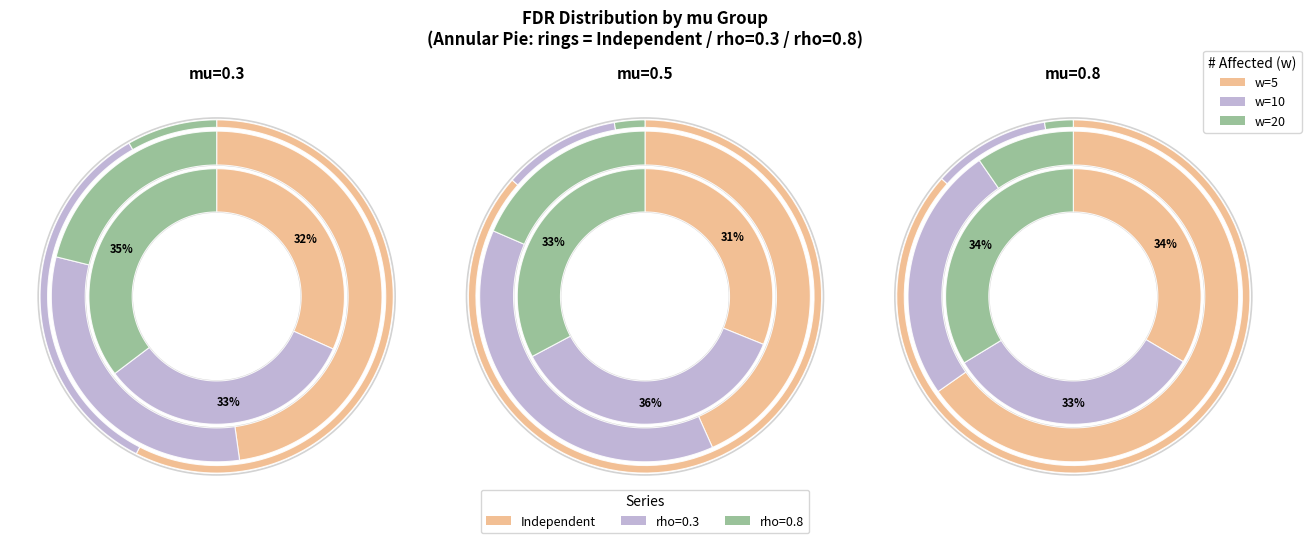

What percentage is the w=10, mu=0.8 slice, to the nearest percent?

12%